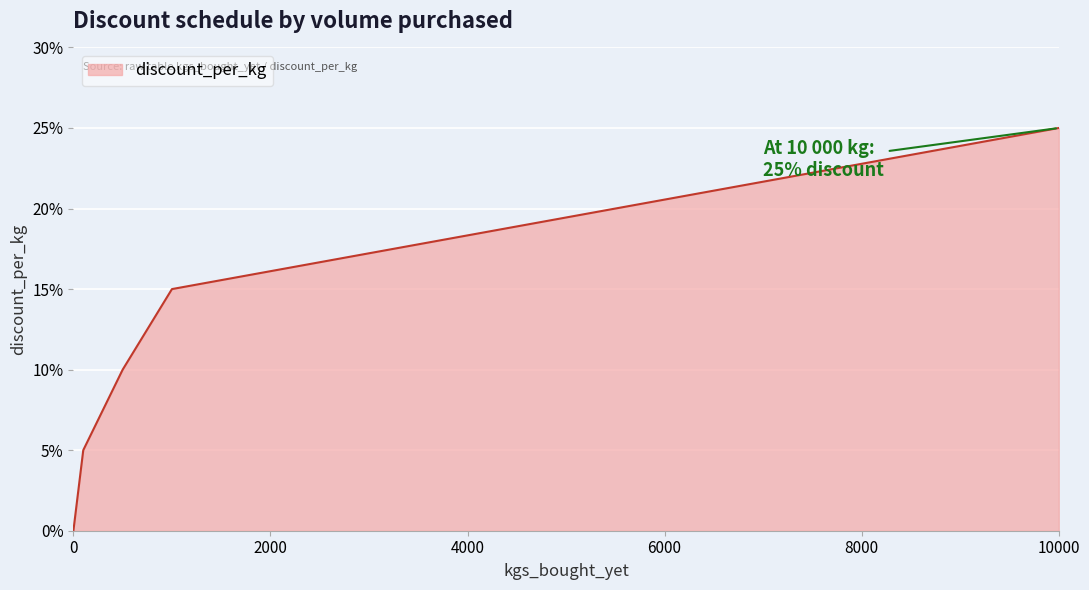

What is the sum of all values?

0.6